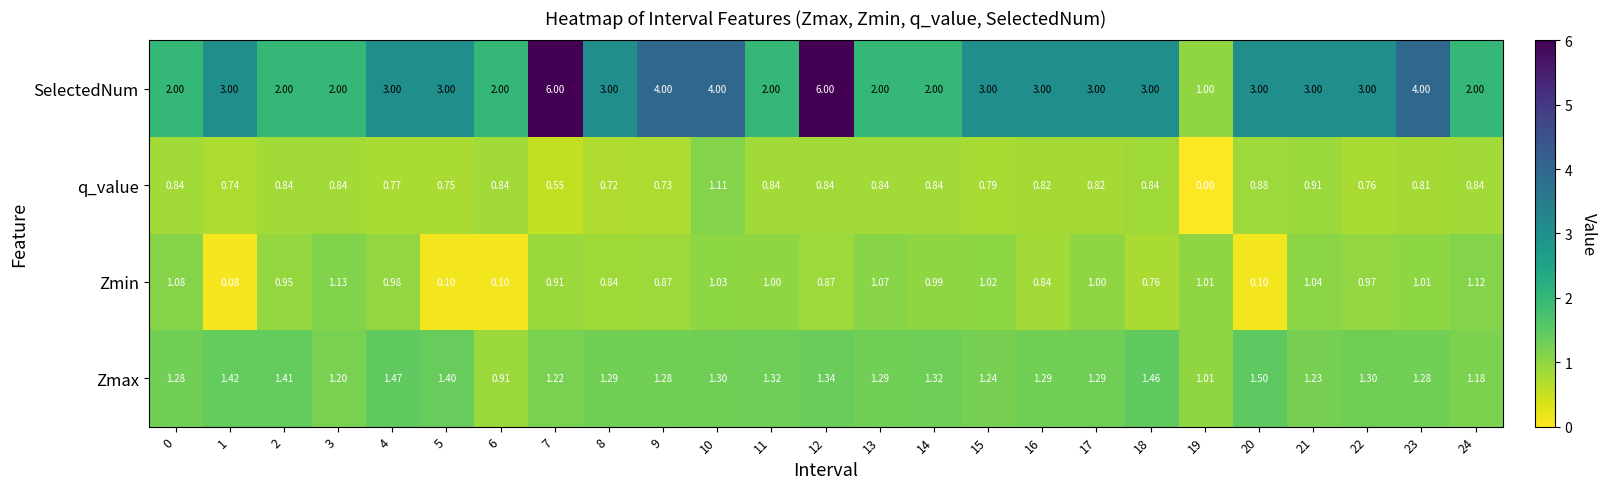

What is the total value across all series at 7?

8.7